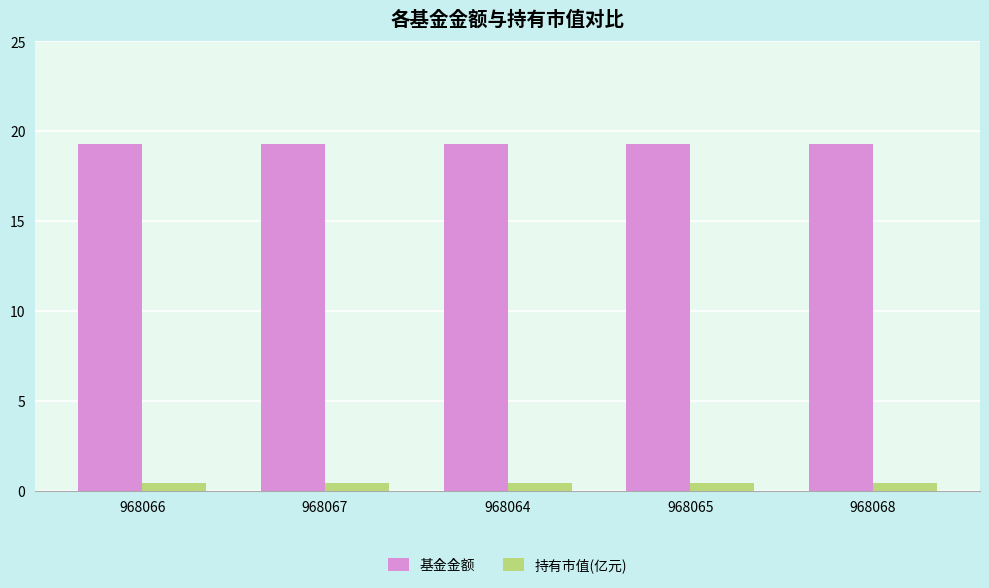

Reading left to right, extract all data points from this chart.

基金金额: 968066=19.3	968067=19.3	968064=19.3	968065=19.3	968068=19.3
持有市值(亿元): 968066=0.4	968067=0.4	968064=0.4	968065=0.4	968068=0.4